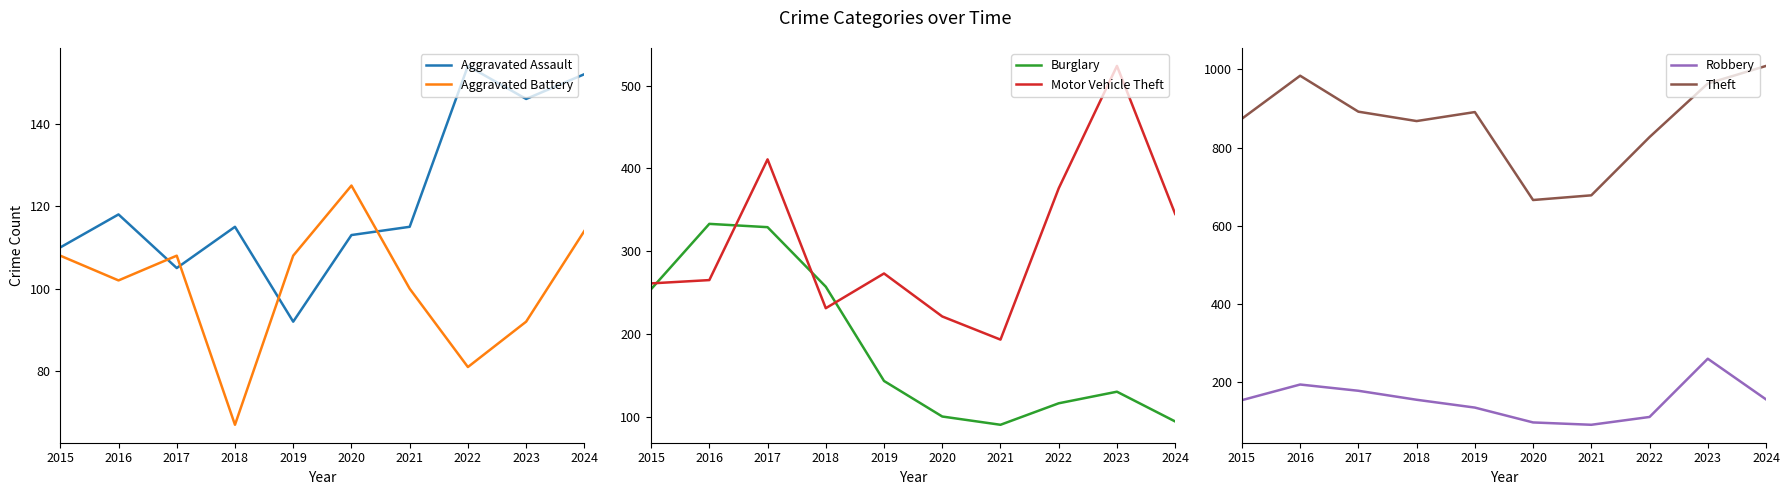

True or false: Robbery has a value of 156 at 2024.

True